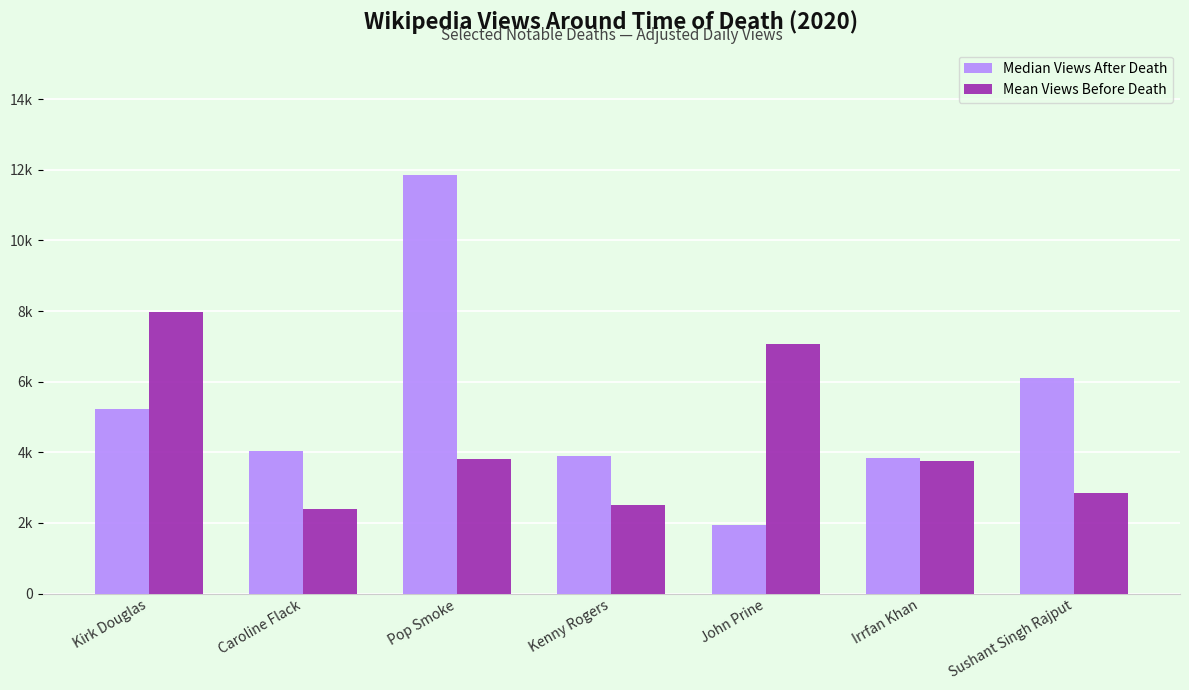

What value does the Mean Views Before Death series have at Irrfan Khan, to the nearest 50?

3750